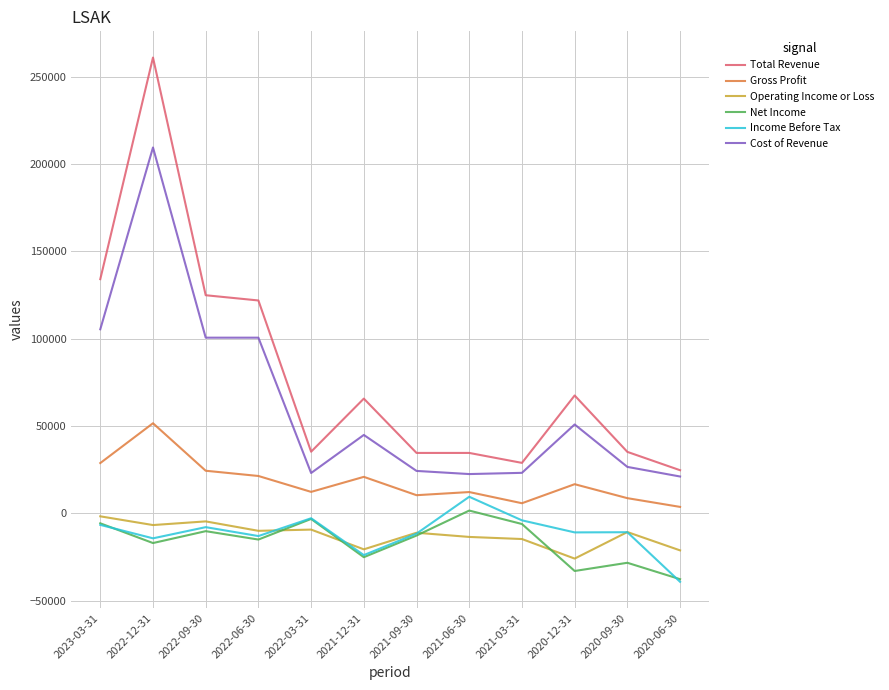

True or false: Operating Income or Loss and Total Revenue intersect in this chart.

False